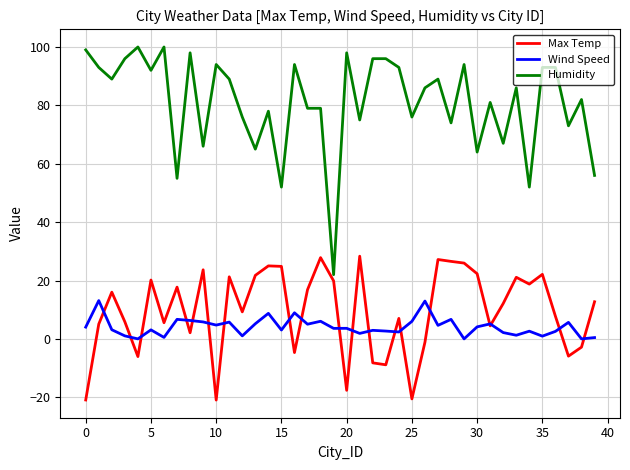

What is the minimum value shown in the chart?

-21.0